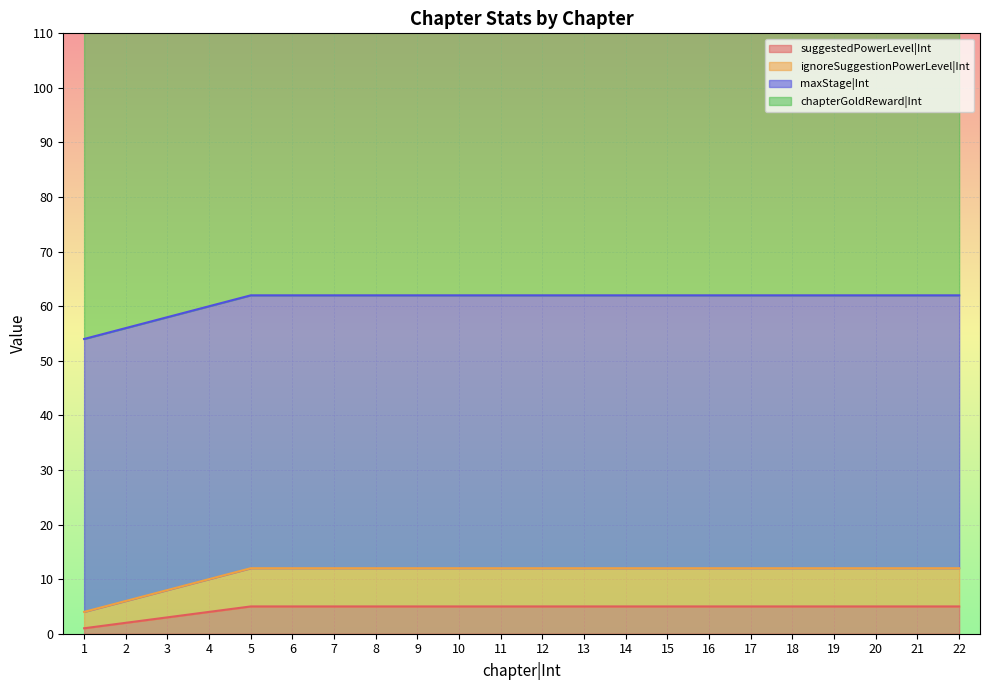

True or false: suggestedPowerLevel|Int has a value of 5 at 6.

True